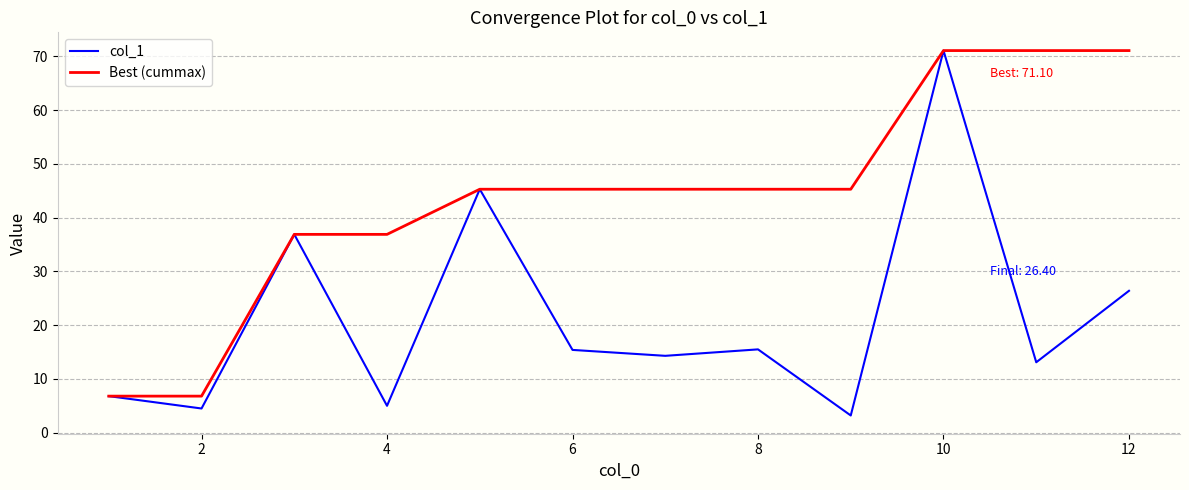

At how many categories does at least one series exceed 54?

3